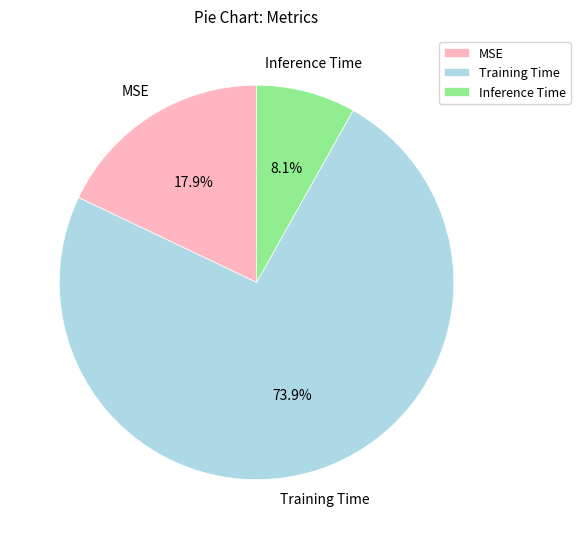

Which category has the biggest portion of the pie?

Training Time